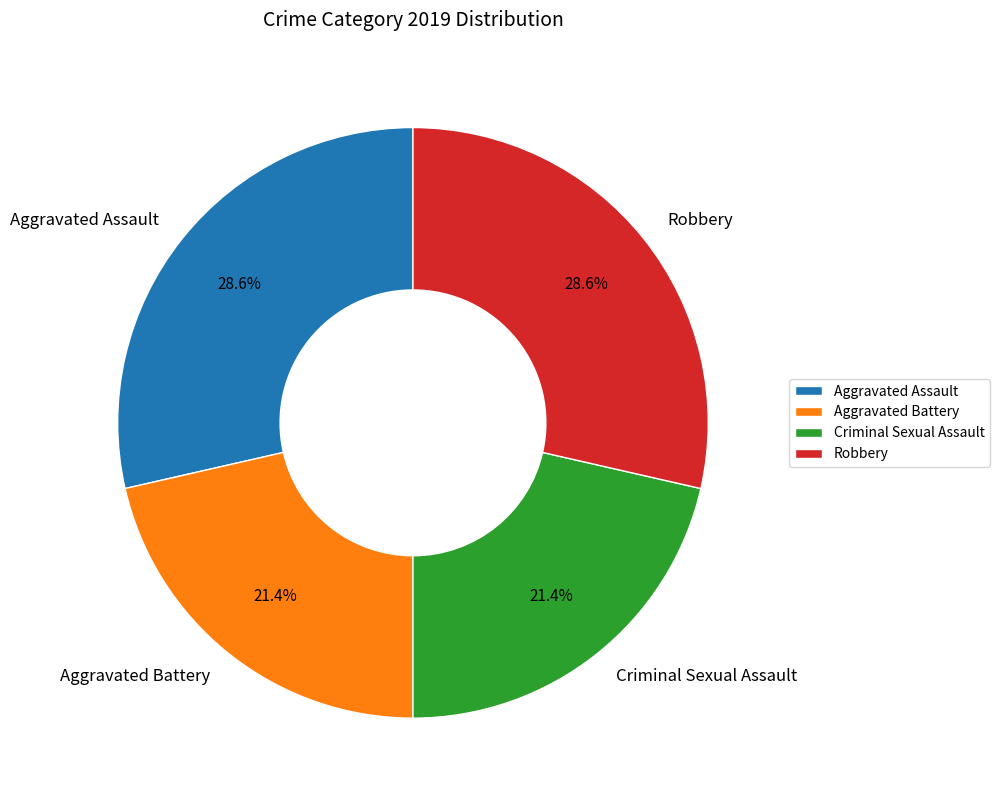

True or false: Robbery accounts for 38% of the total.

False